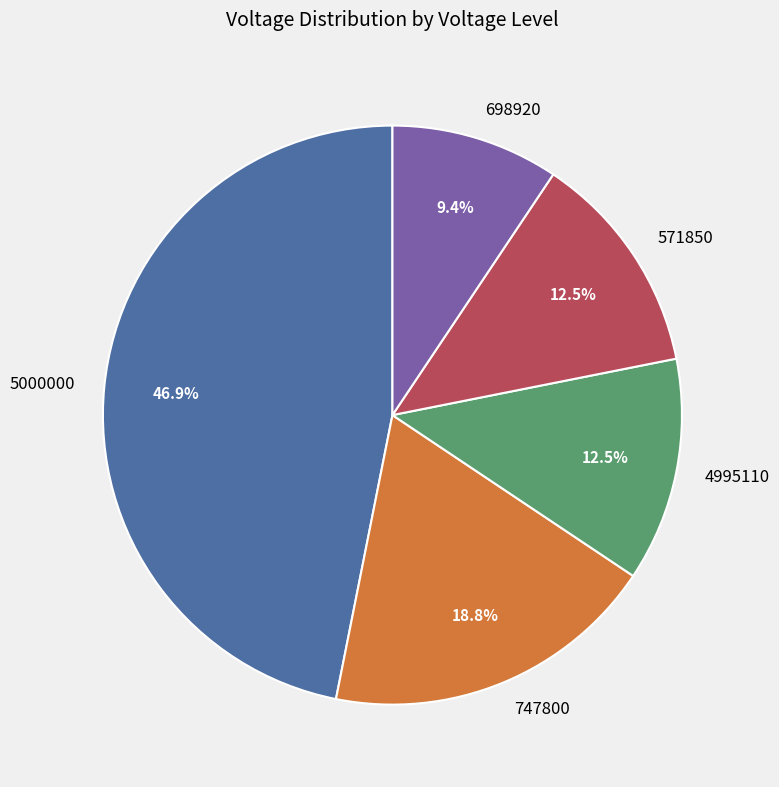

Which slice is the smallest?

698920